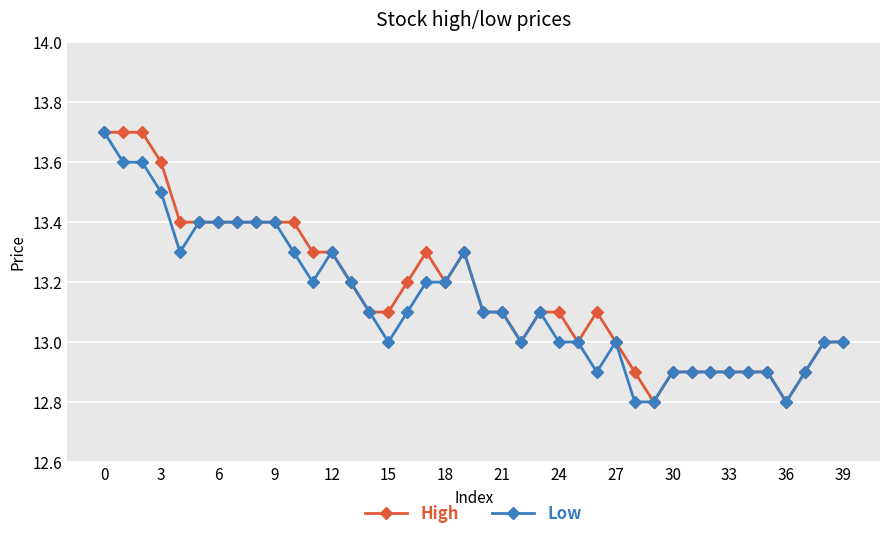

What is the highest value of the High series?

13.7